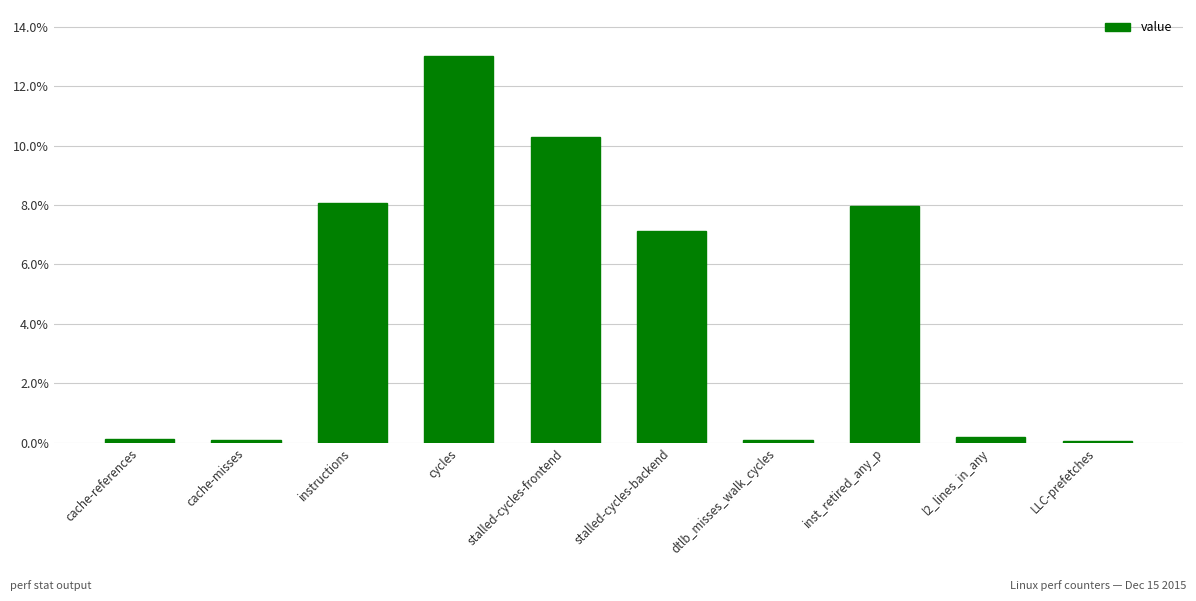

Is it true that the value at cycles is 20.0?

False